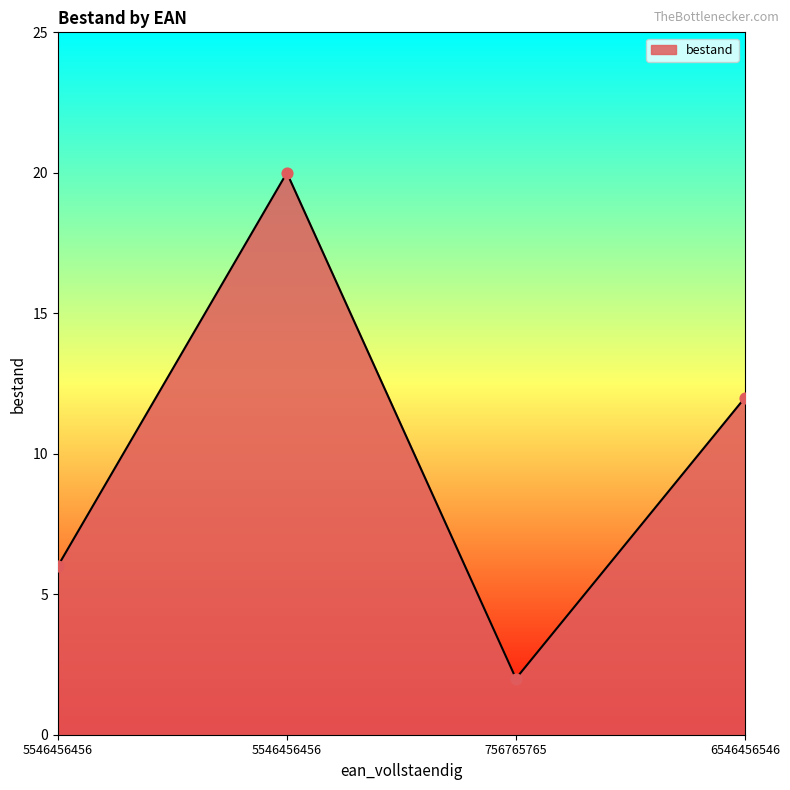

Approximately how many times larger is the value at 756765765 compared to 5546456456?

0.1